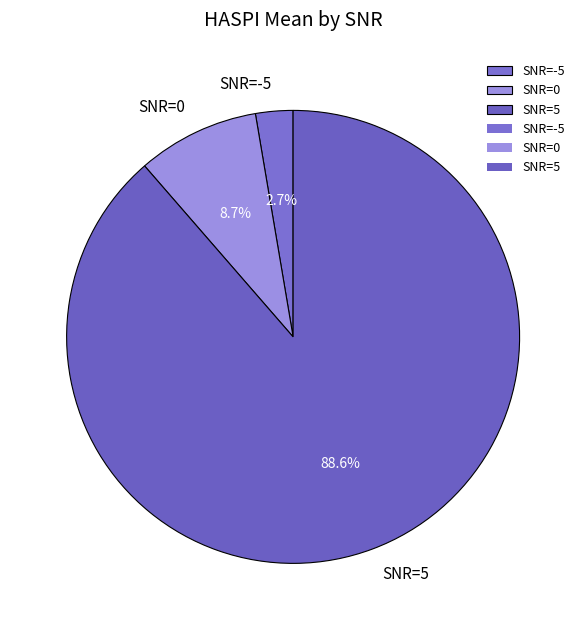

True or false: SNR=-5 accounts for 3% of the total.

True